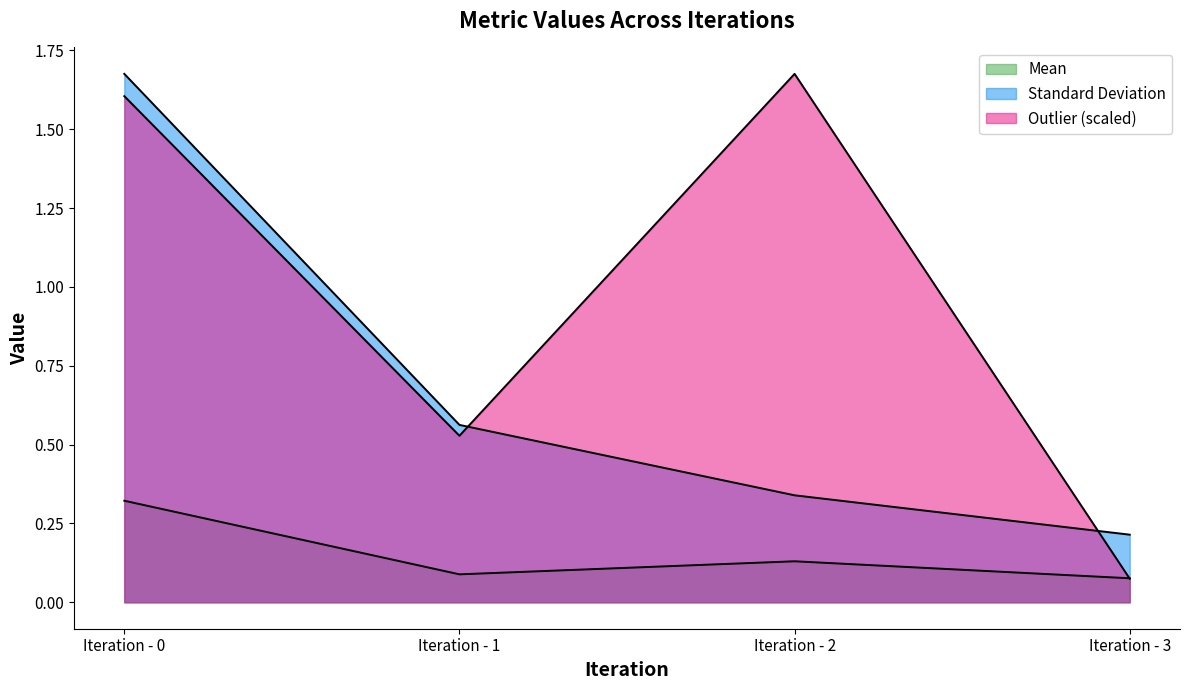

At which category is the sum across all series the highest?

Iteration - 0